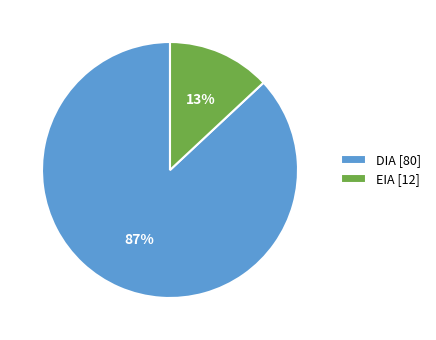

Which category has the biggest portion of the pie?

DIA